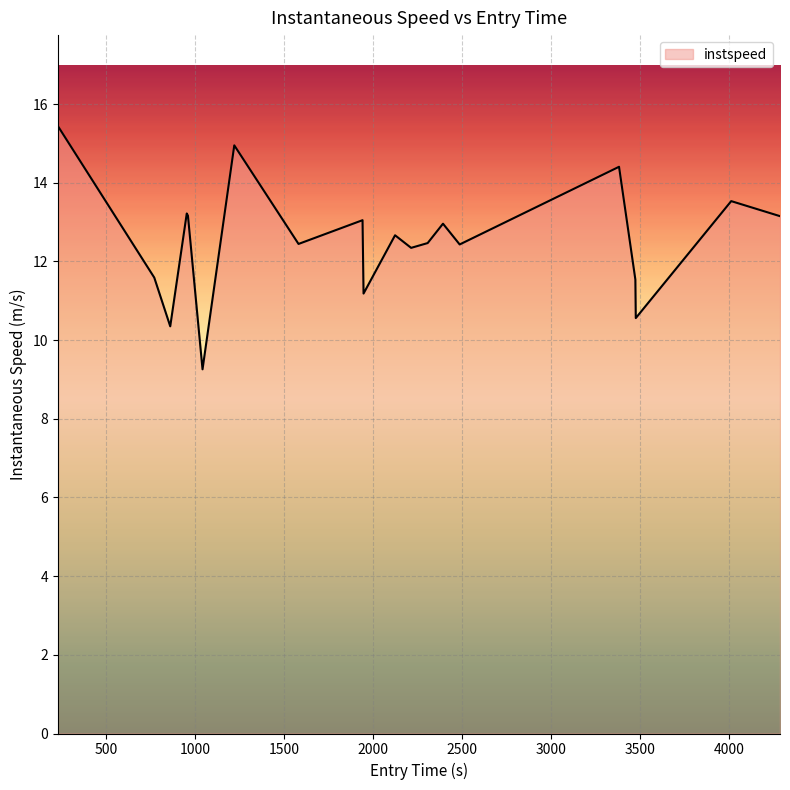

What is the smallest value displayed?

9.3